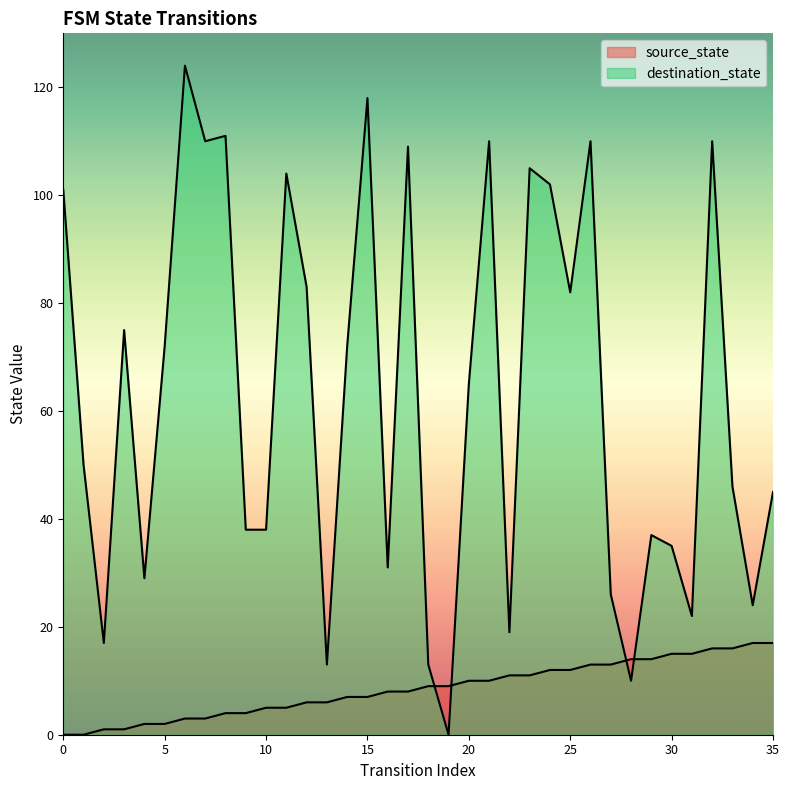

Reading left to right, list all the values displayed in this chart.

source_state: 0	0	1	1	2	2	3	3	4	4	5	5	6	6	7	7	8	8	9	9	10	10	11	11	12	12	13	13	14	14	15	15	16	16	17	17
destination_state: 101	50	17	75	29	72	124	110	111	38	38	104	83	13	72	118	31	109	13	0	65	110	19	105	102	82	110	26	10	37	35	22	110	46	24	45